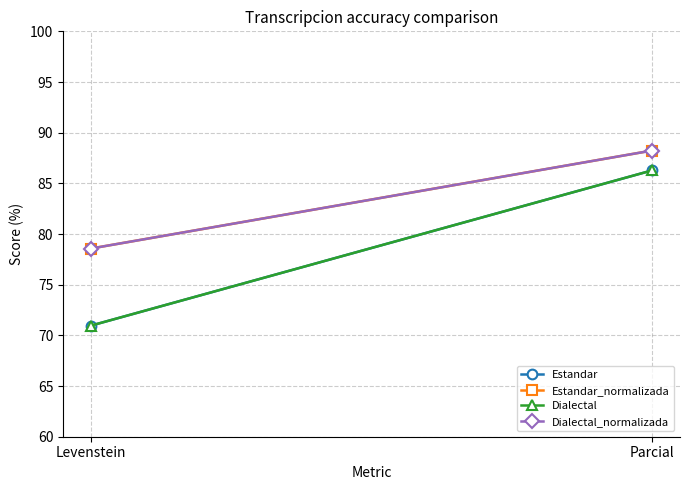

Reading right to left, list all the values displayed in this chart.

Estandar: 86.3	71.0
Estandar_normalizada: 88.2	78.6
Dialectal: 86.3	71.0
Dialectal_normalizada: 88.2	78.6